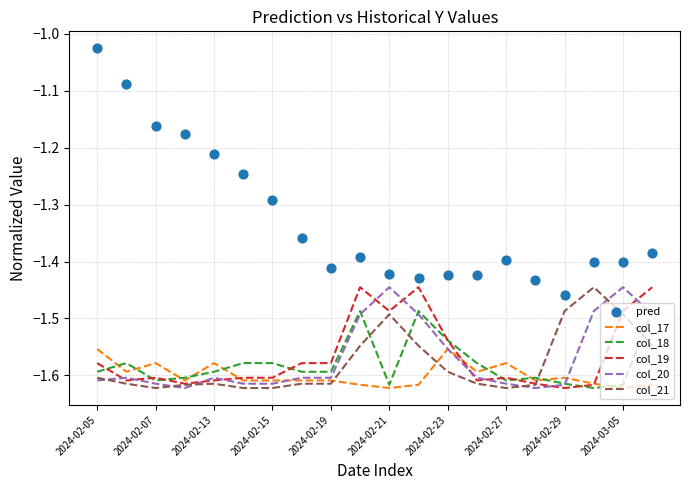

Which series has the largest Y range (max minus min)?

pred